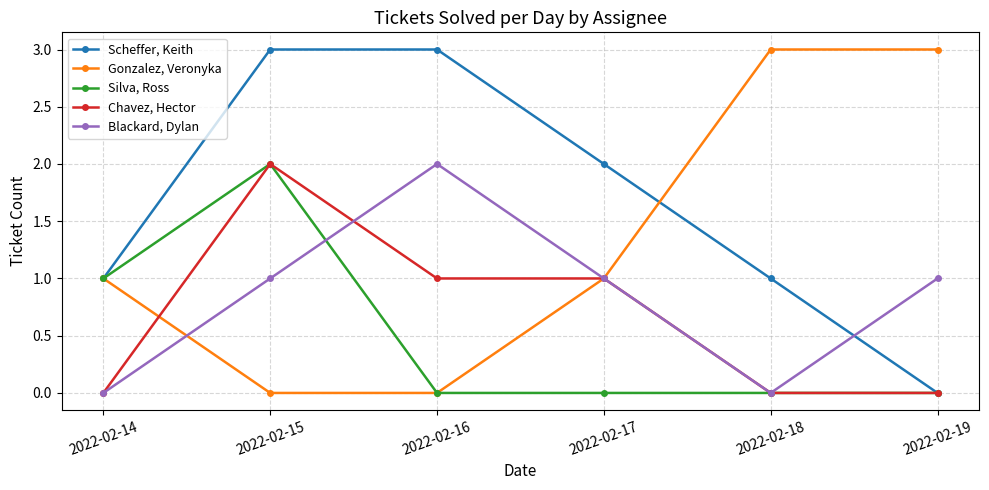

The value of Gonzalez, Veronyka at 2022-02-17 is 2. True or false?

False